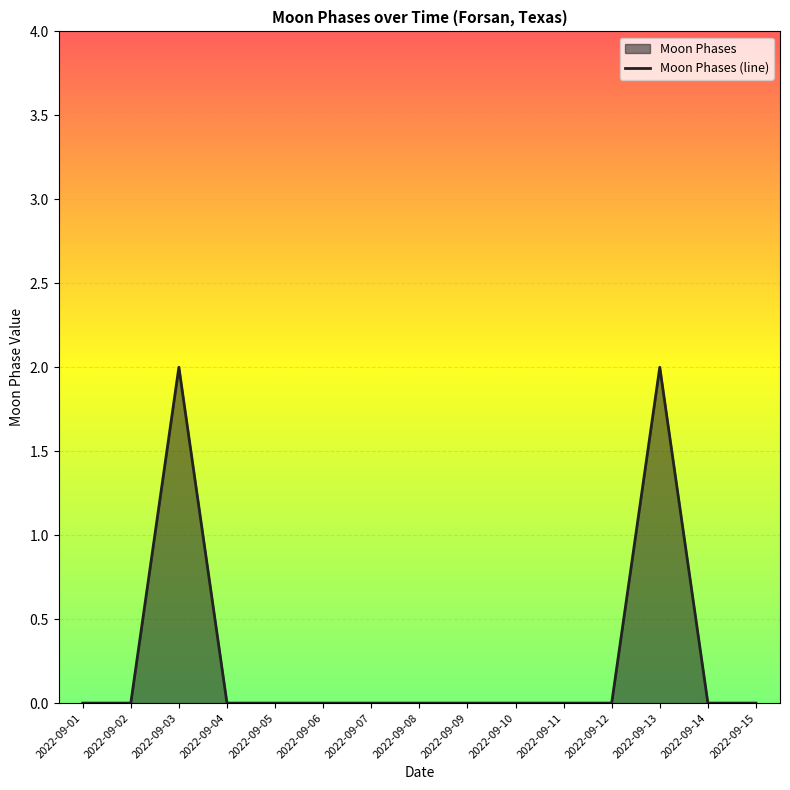

True or false: the data shows 0 at 2022-09-02.

True